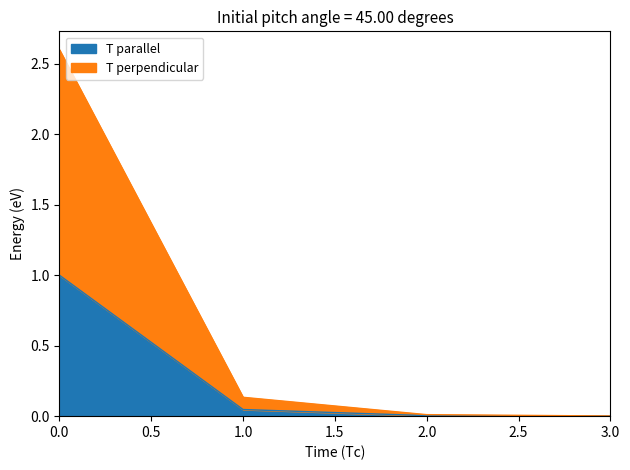

Between 3 and 2, which is larger?

2